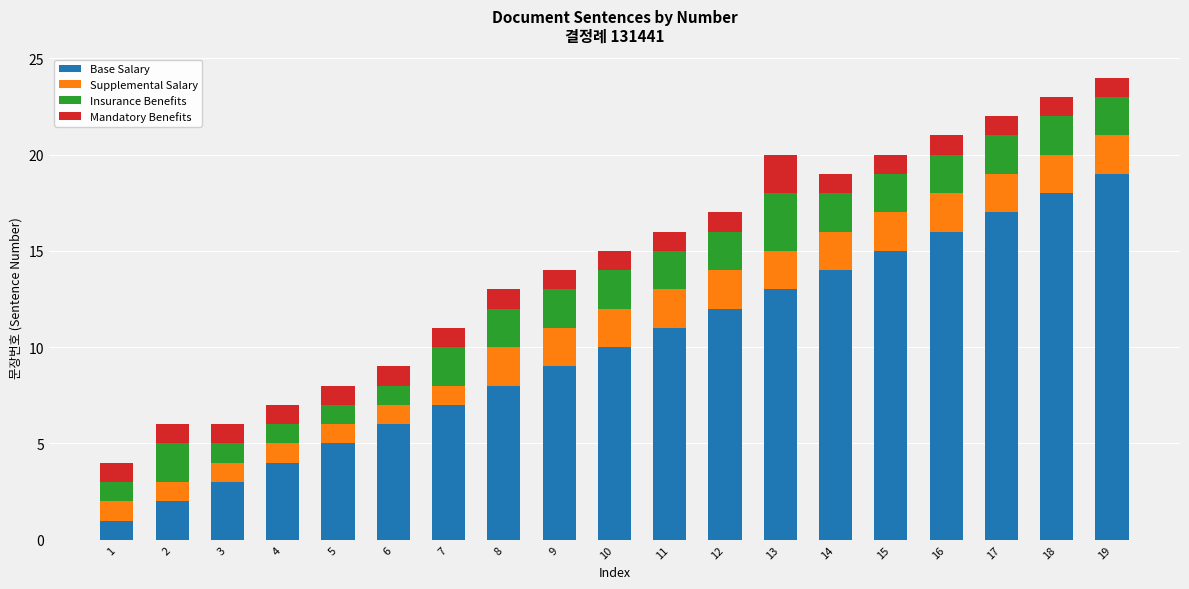

Rank the categories by Base Salary value from highest to lowest.

19, 18, 17, 16, 15, 14, 13, 12, 11, 10, 9, 8, 7, 6, 5, 4, 3, 2, 1